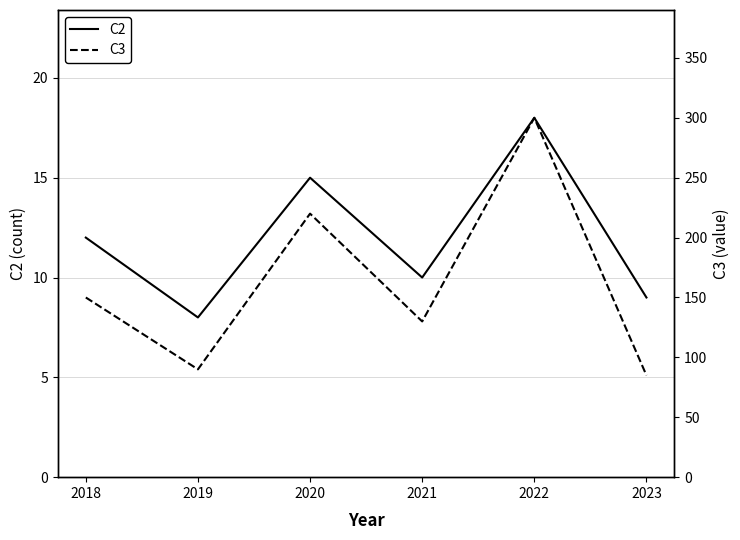

At which category does C2 reach its first local valley?

2019